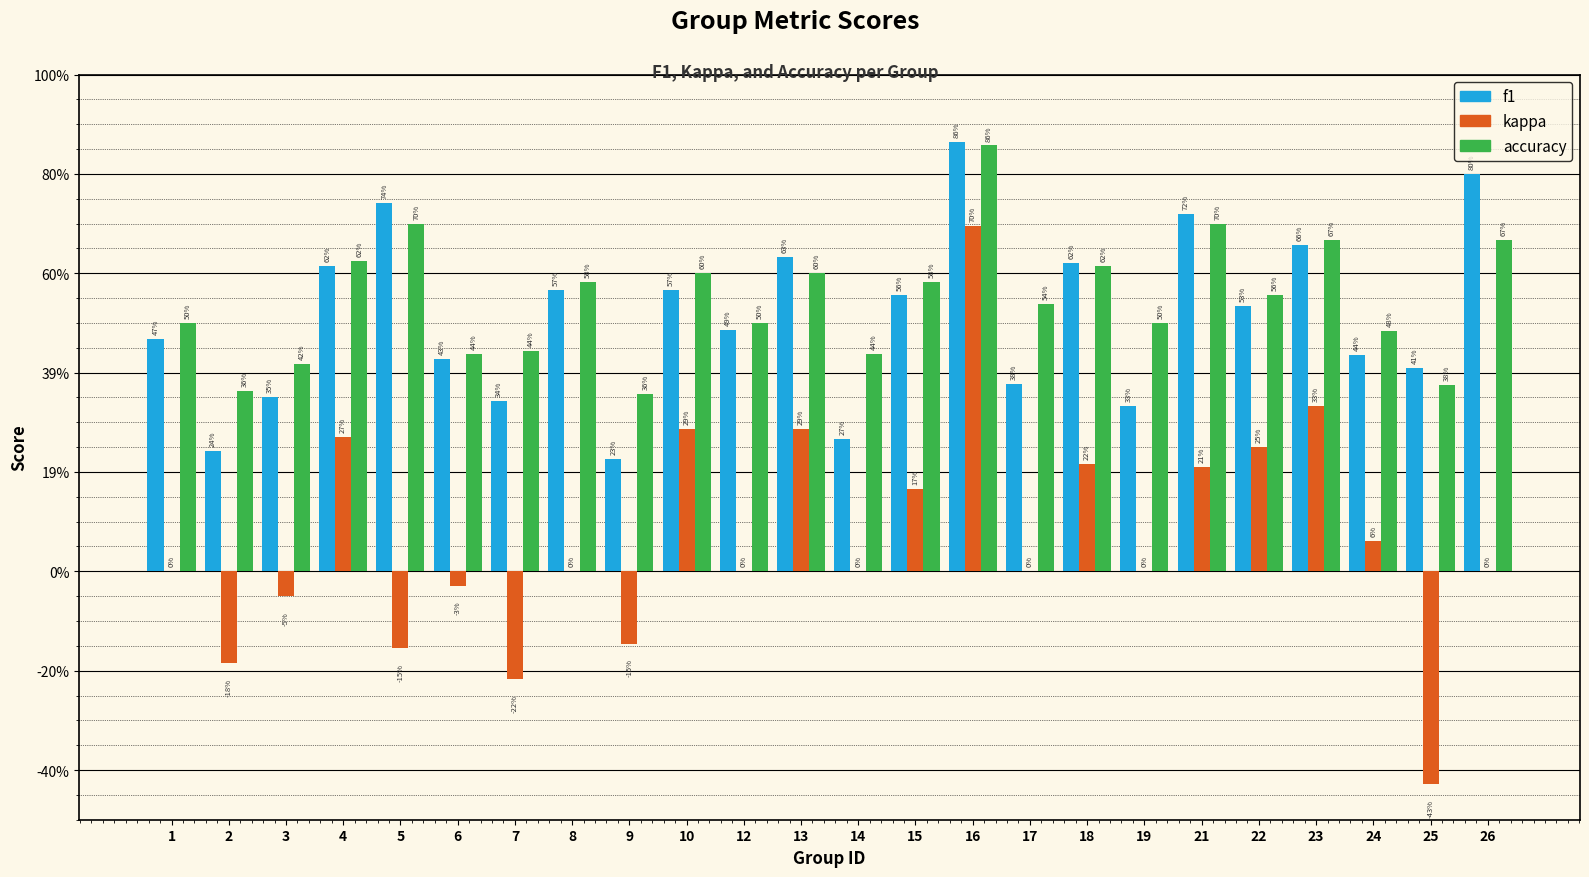

Are the bars horizontal?

No